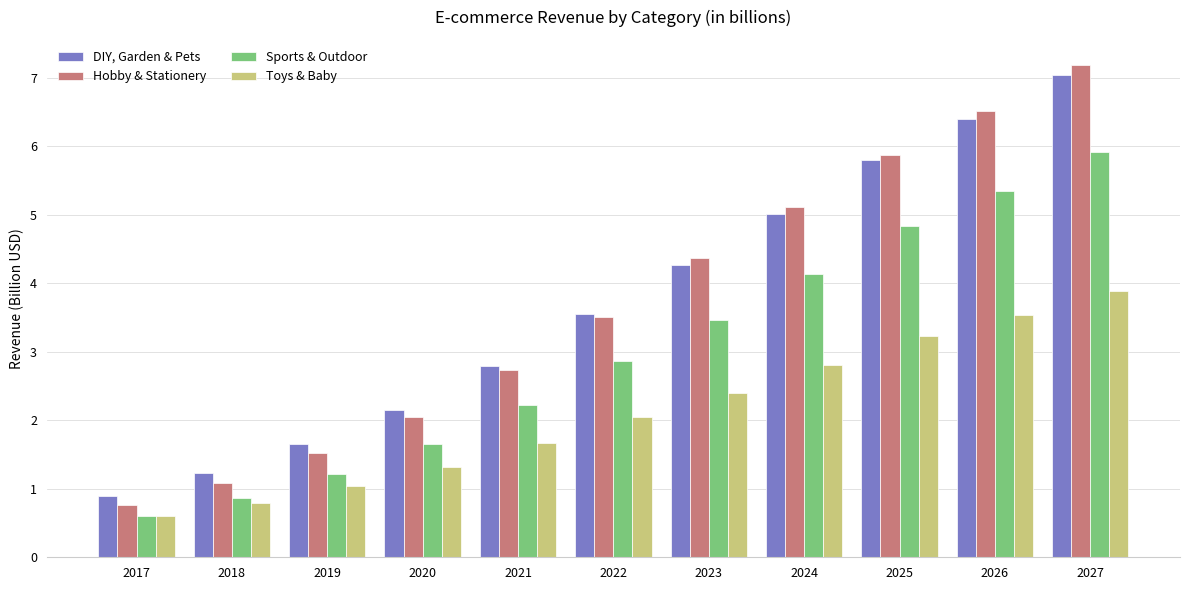

What is the total value across all series at 2022?

12.0